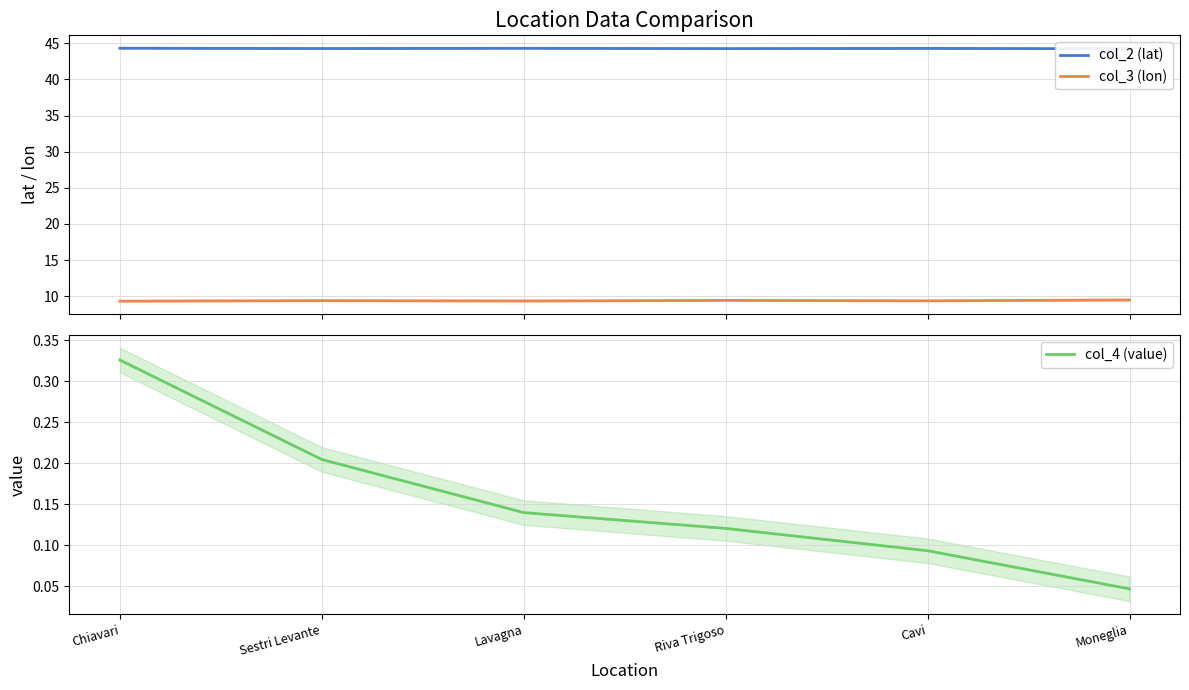

At which category is the sum across all series the highest?

Chiavari